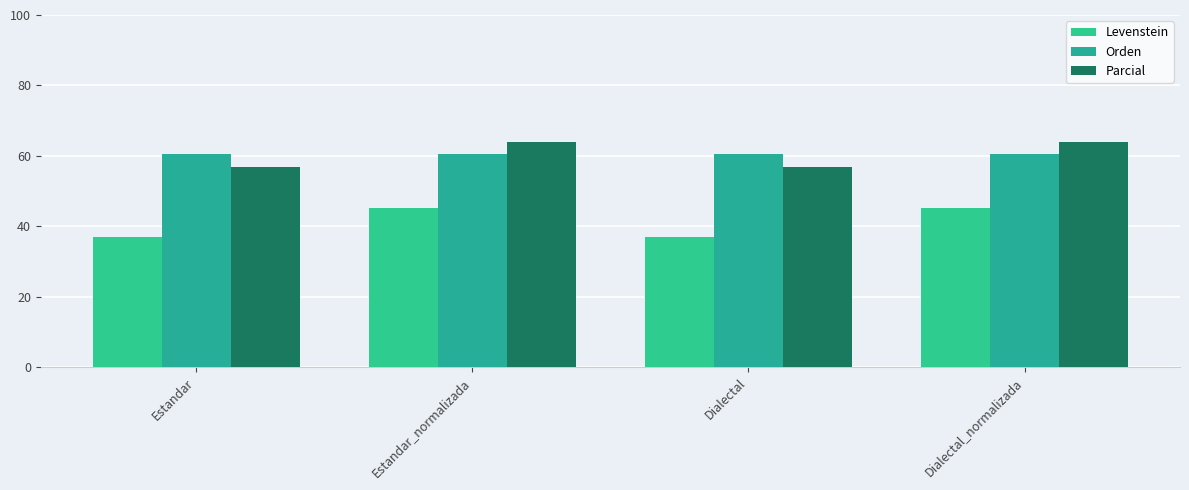

What is the value of the Orden bar at the 4th from the left?

60.5